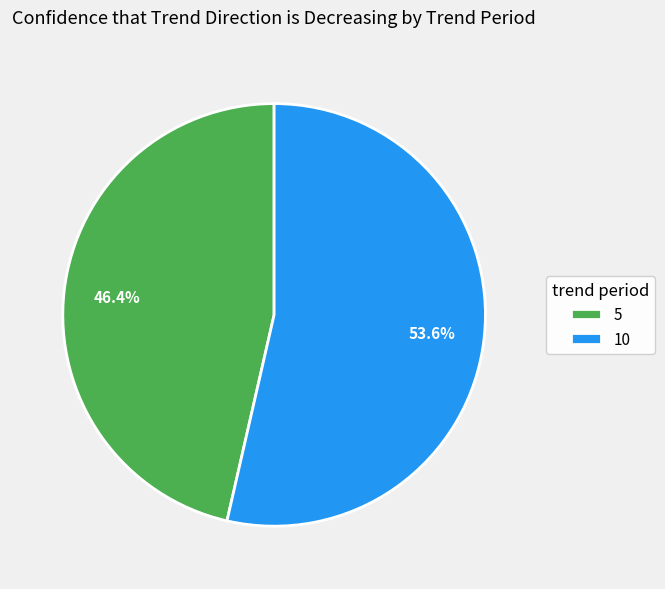

The 10 slice represents 40% of the pie. True or false?

False